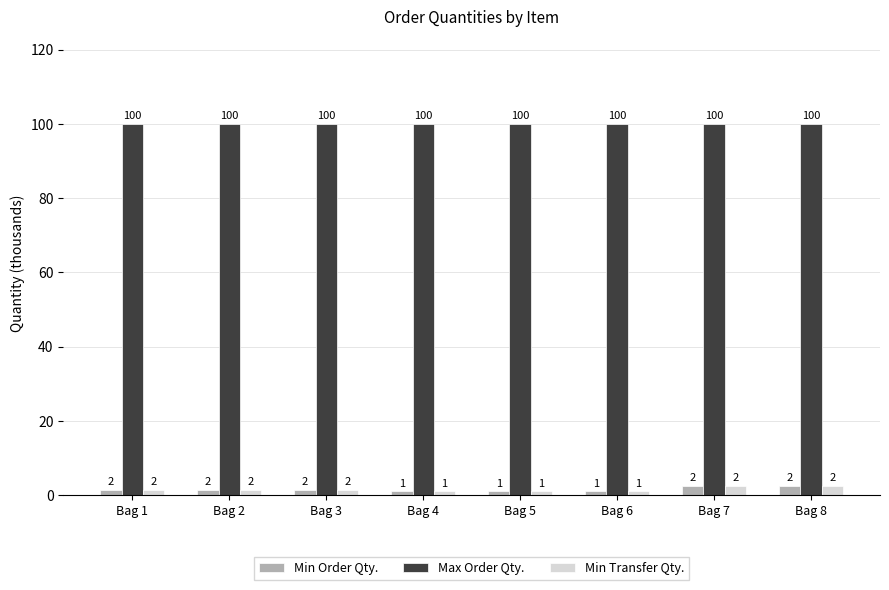

What is the maximum value for Max Order Qty.?

100.0